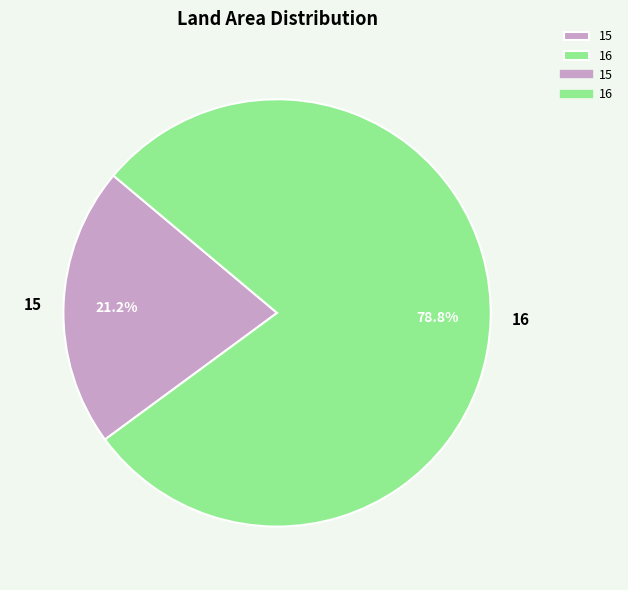

To the nearest percent, what portion does 15 represent?

21%